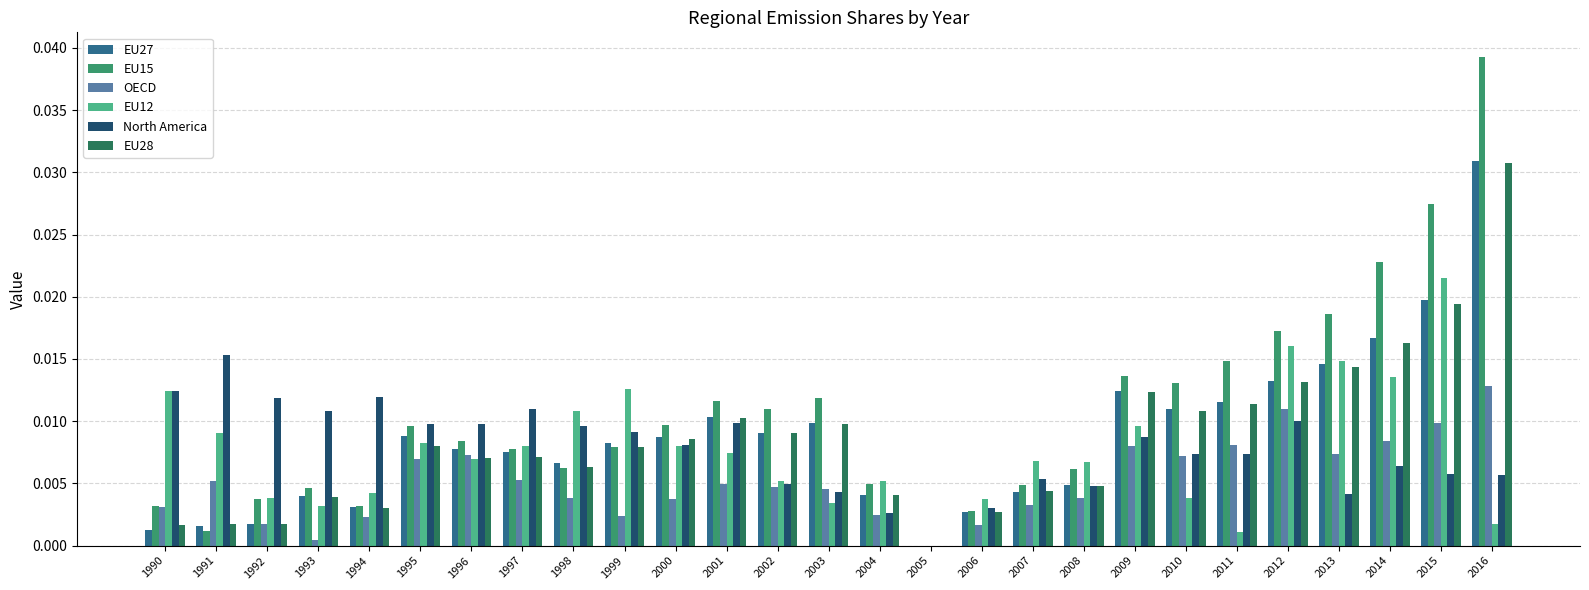

At which label does EU12 reach its peak?

2015